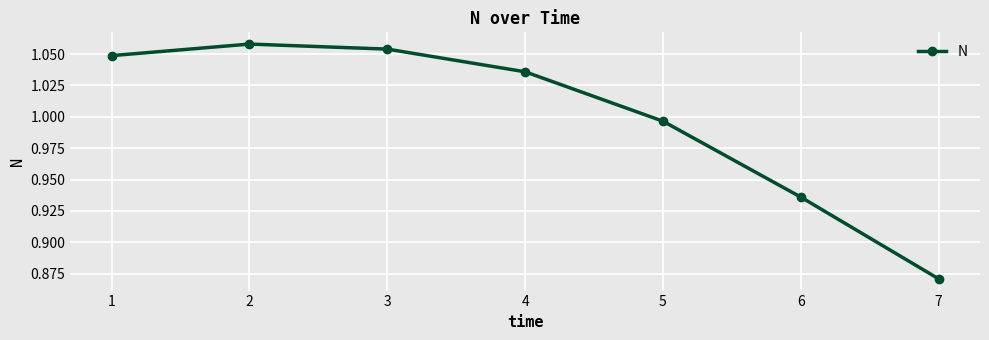

List the labels in order of value, largest first.

2, 3, 1, 4, 5, 6, 7